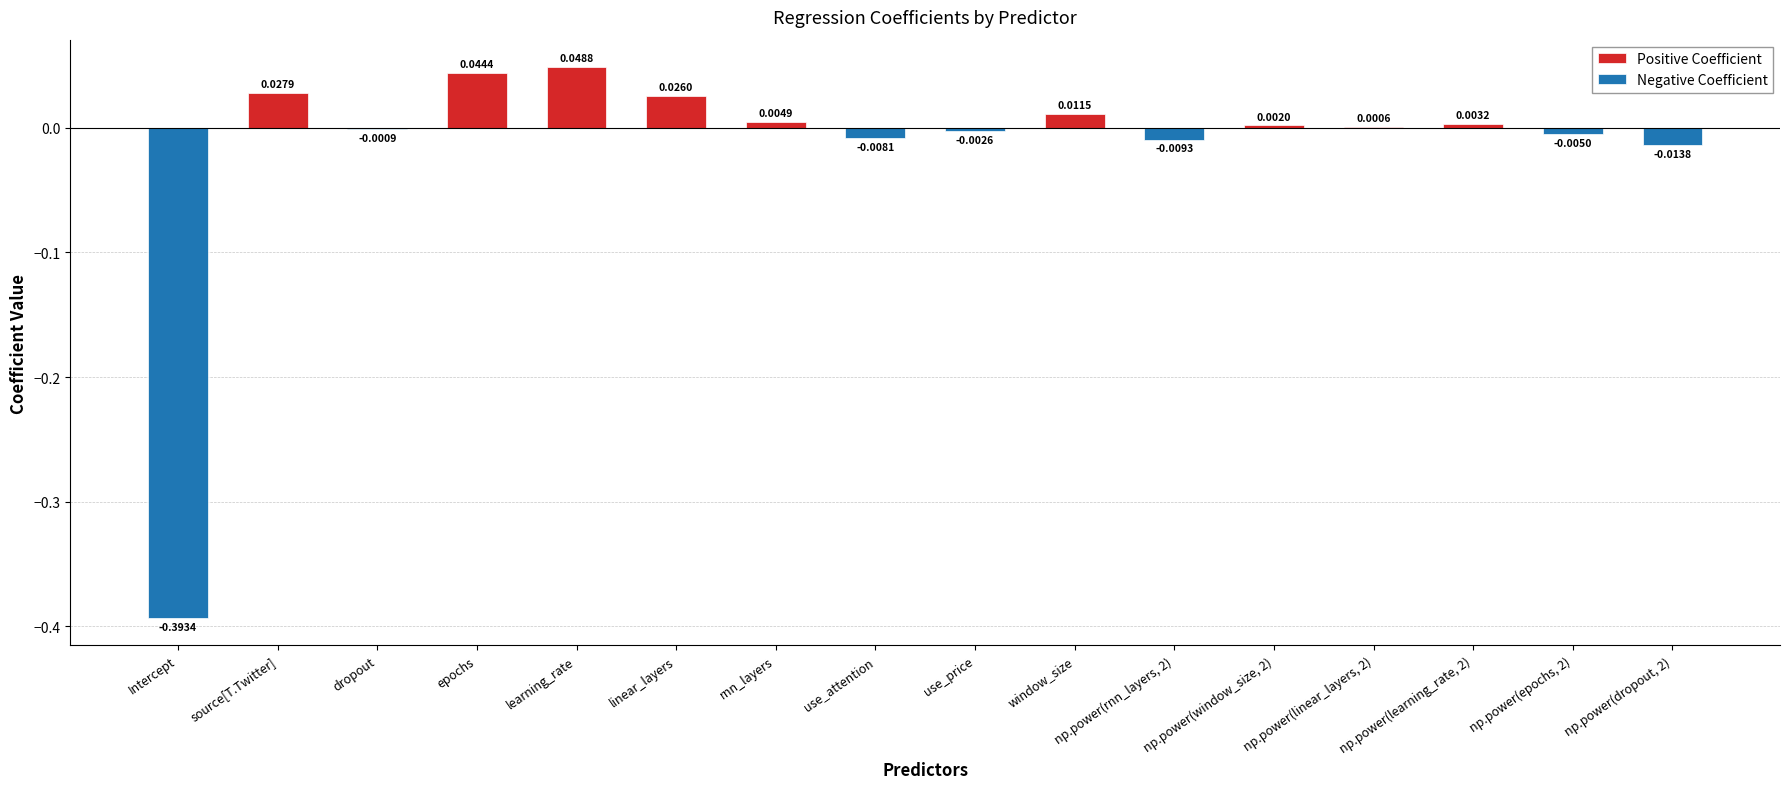

What is the sum of all Negative Coefficient values?

-0.4